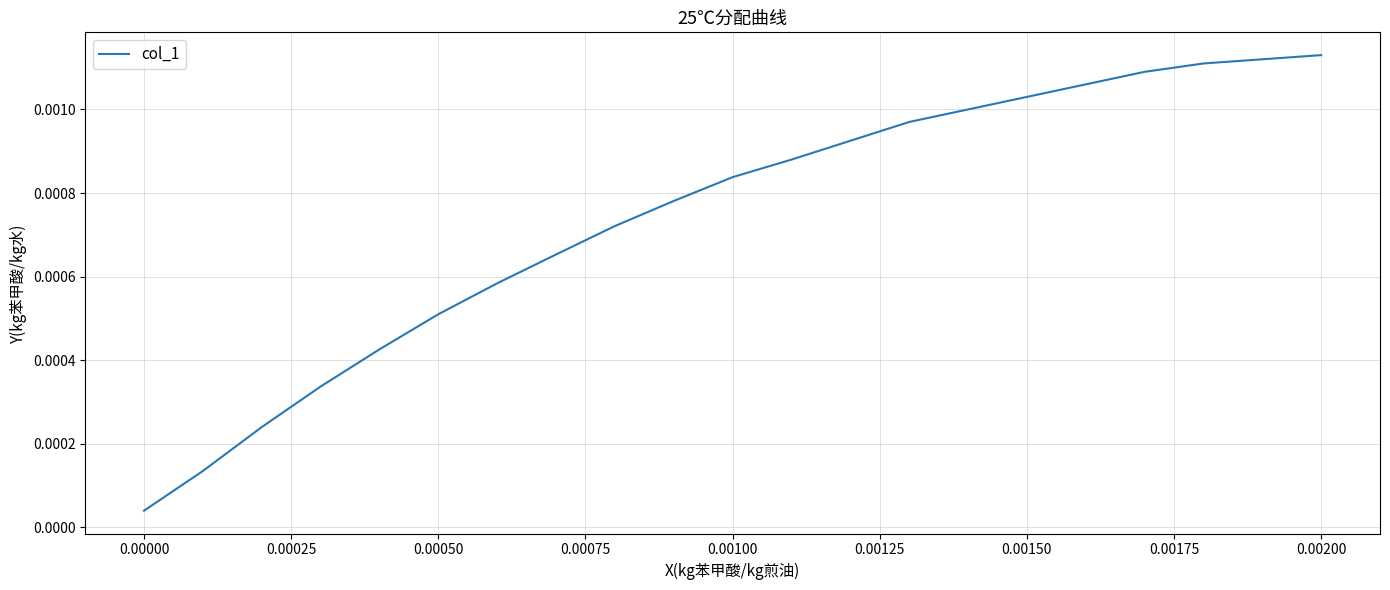

Does the chart have visible grid lines?

Yes